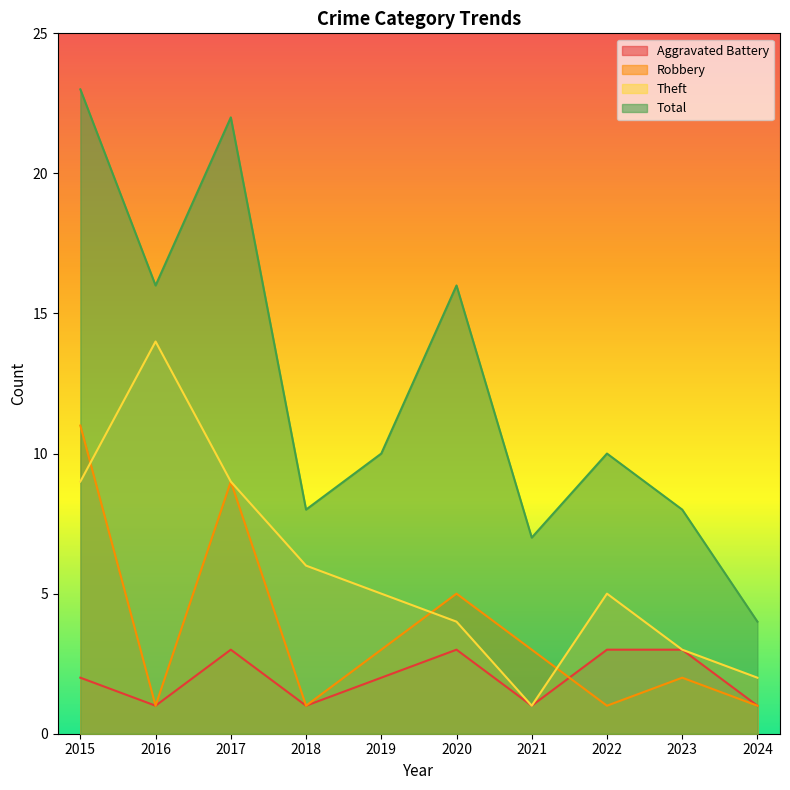

What is the difference between the Total values at 2015 and 2021?

16